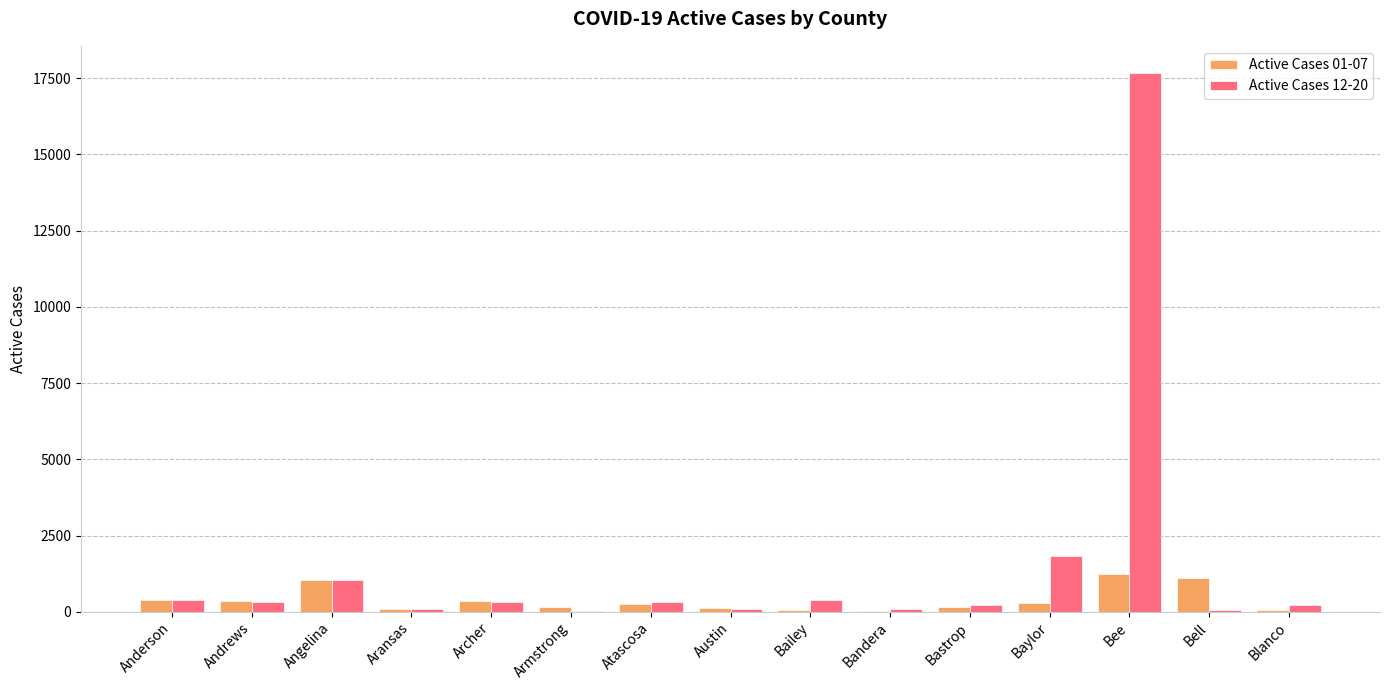

Is it true that Active Cases 12-20 equals 1031 at Angelina?

True